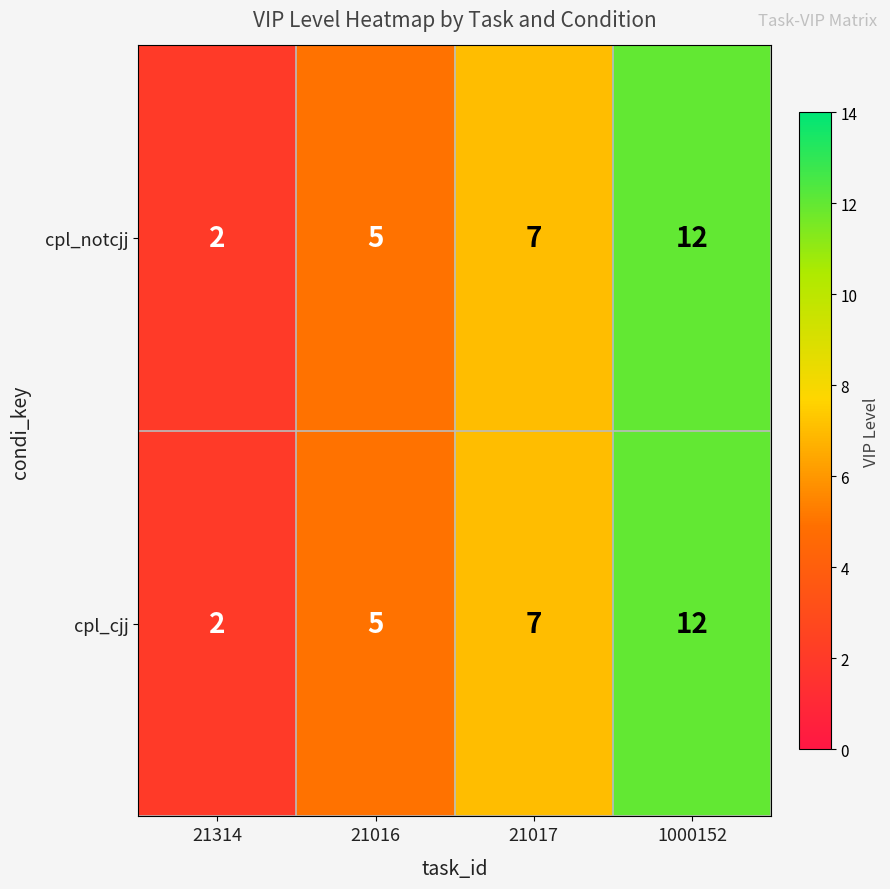

How many categories are shown in the chart?

4